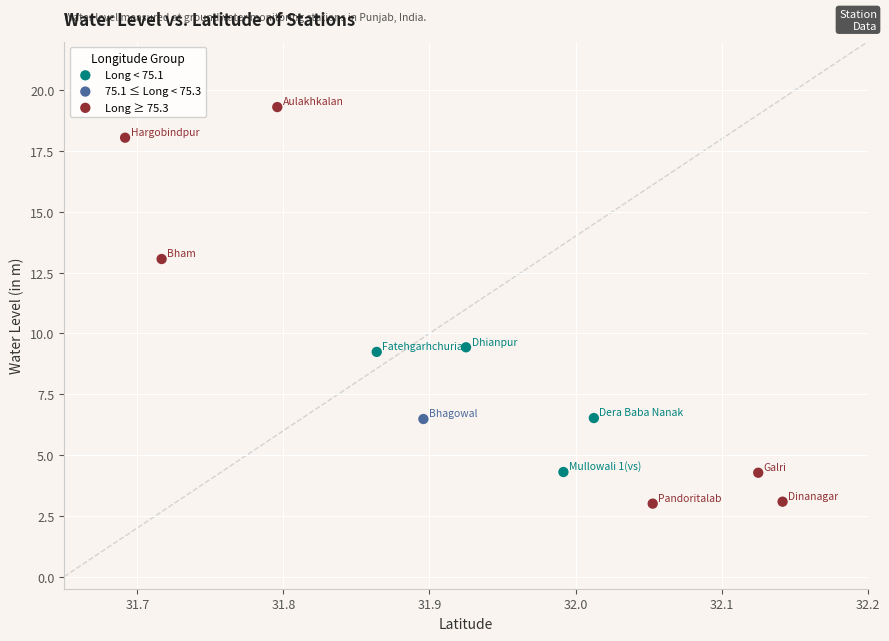

Which series reaches the maximum Y coordinate?

Long ≥ 75.3